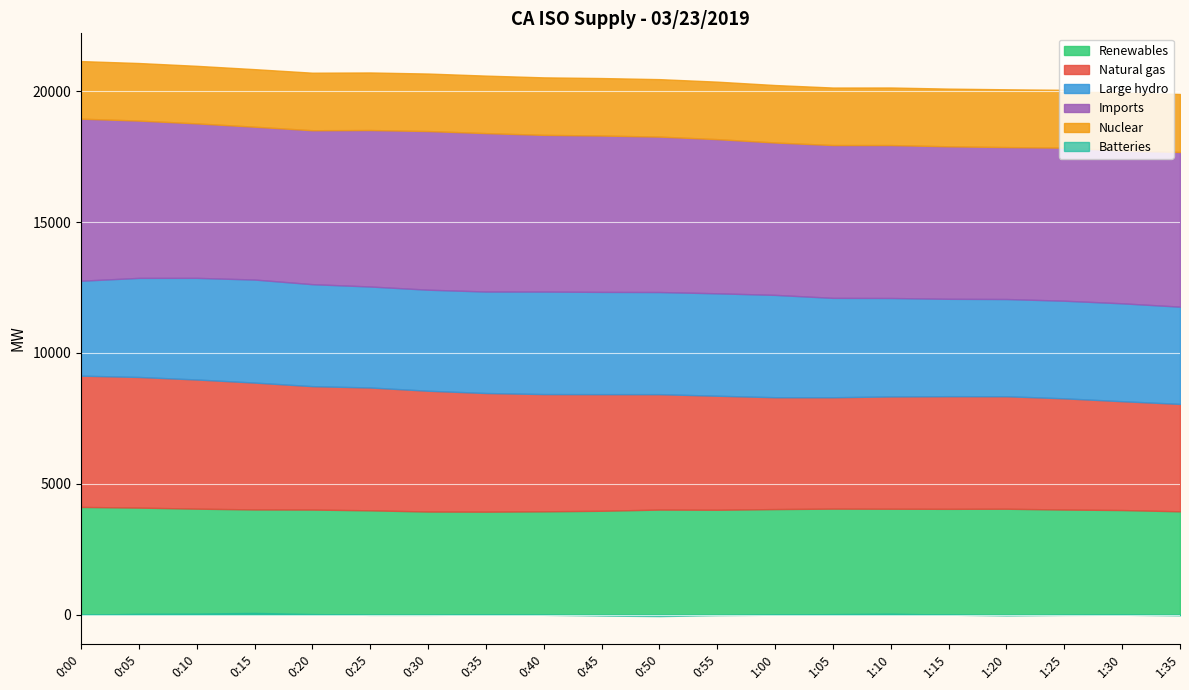

List the labels in order of Large hydro value, largest first.

0:15, 0:40, 0:55, 1:00, 0:45, 0:50, 0:20, 0:10, 0:35, 0:30, 0:25, 1:05, 0:05, 1:10, 1:30, 1:25, 1:15, 1:35, 1:20, 0:00